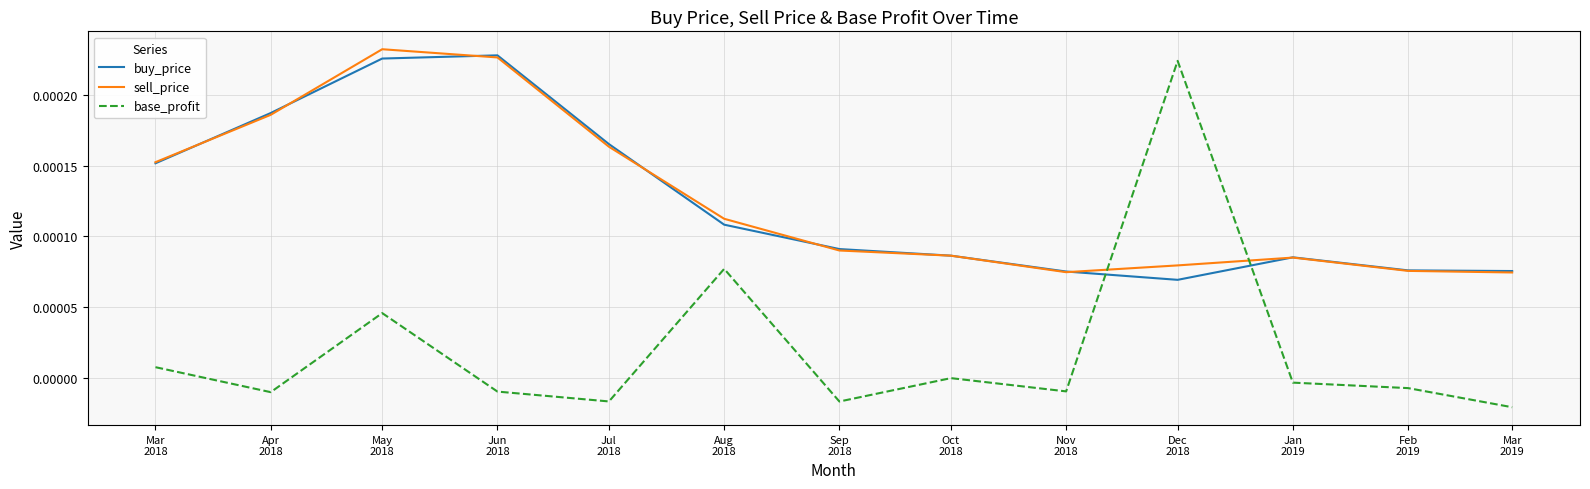

Count the number of categories in the chart.

13